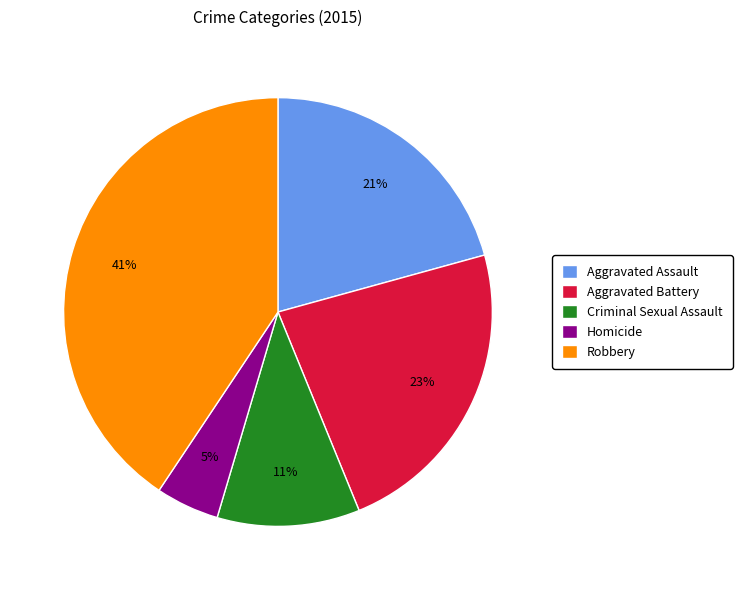

Rank the categories by value from highest to lowest.

Robbery, Aggravated Battery, Aggravated Assault, Criminal Sexual Assault, Homicide